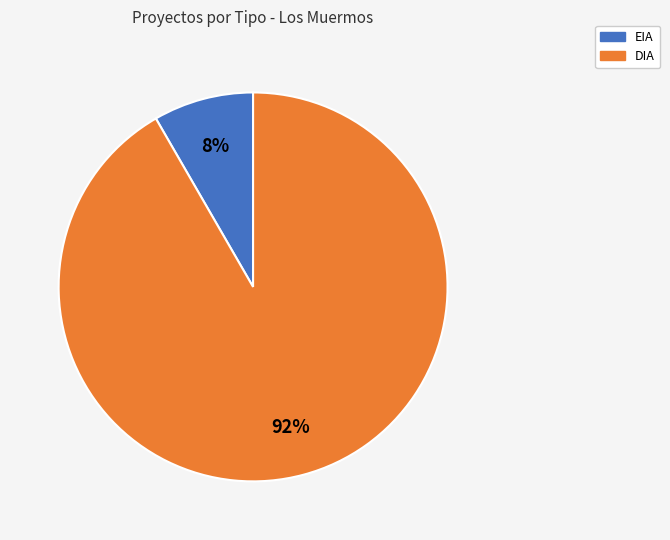

Rank the categories by value from highest to lowest.

DIA, EIA